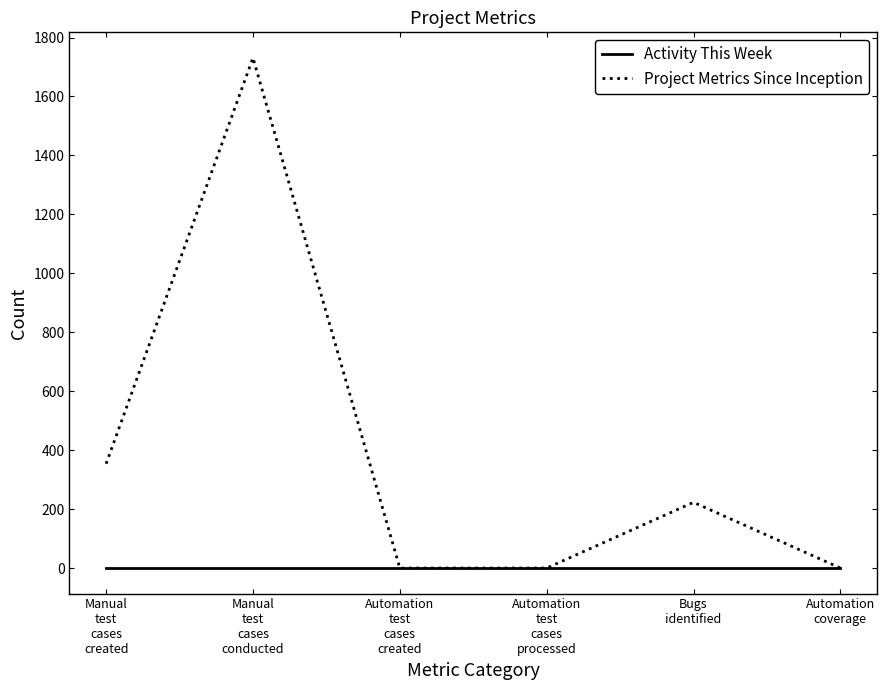

List the series in order of their overall mean, lowest first.

Activity This Week, Project Metrics Since Inception